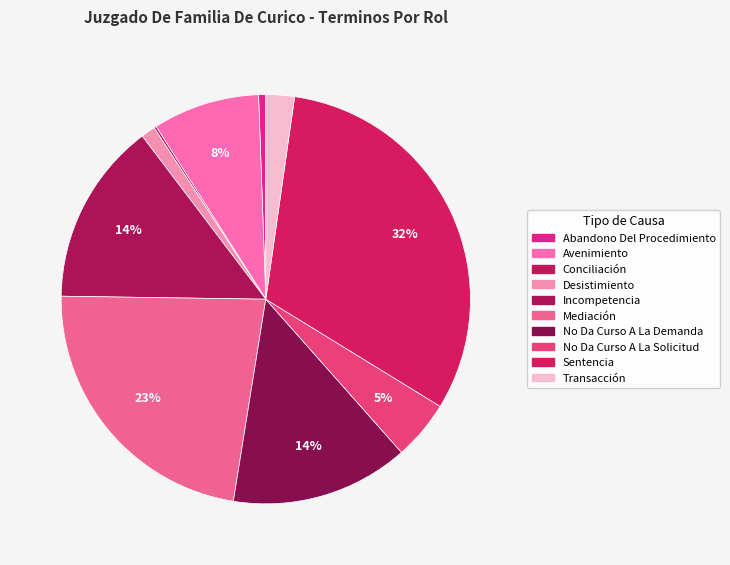

True or false: Incompetencia accounts for 21% of the total.

False